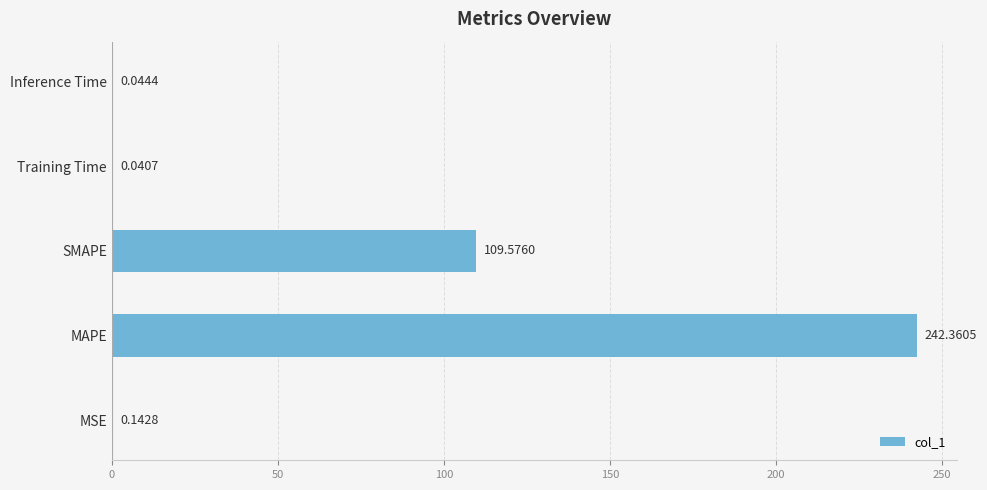

Are the bars grouped side by side (vs. stacked)?

No